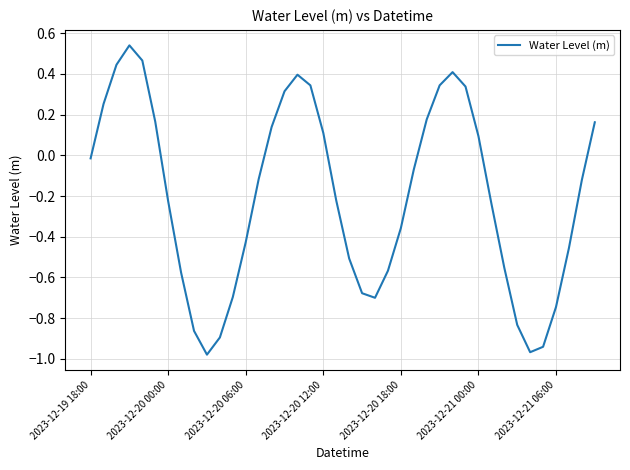

What is the difference between the maximum and minimum values?

1.5